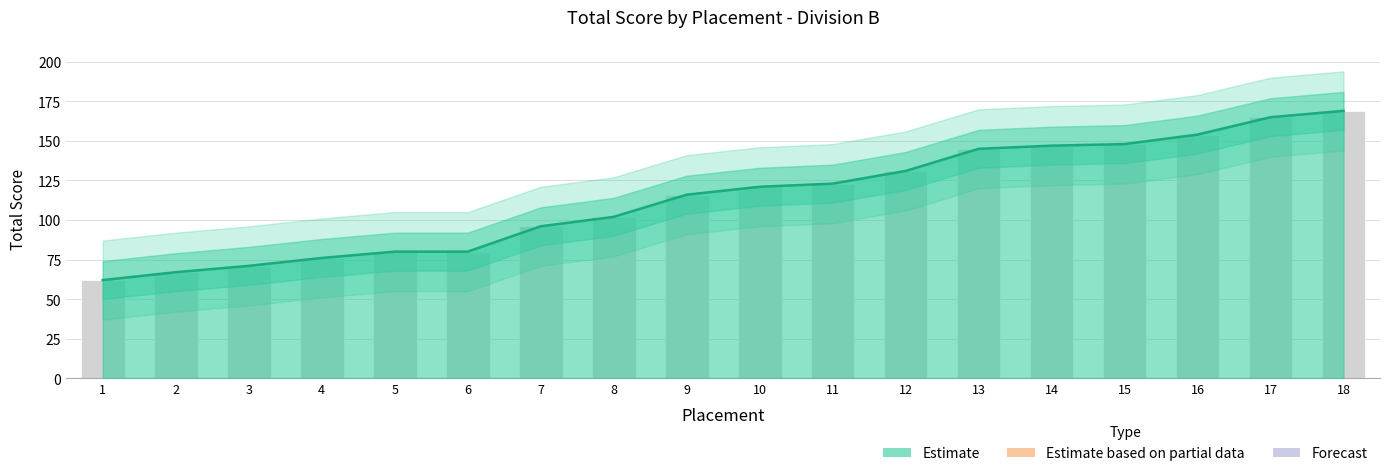

What is the sum of all values?

2053